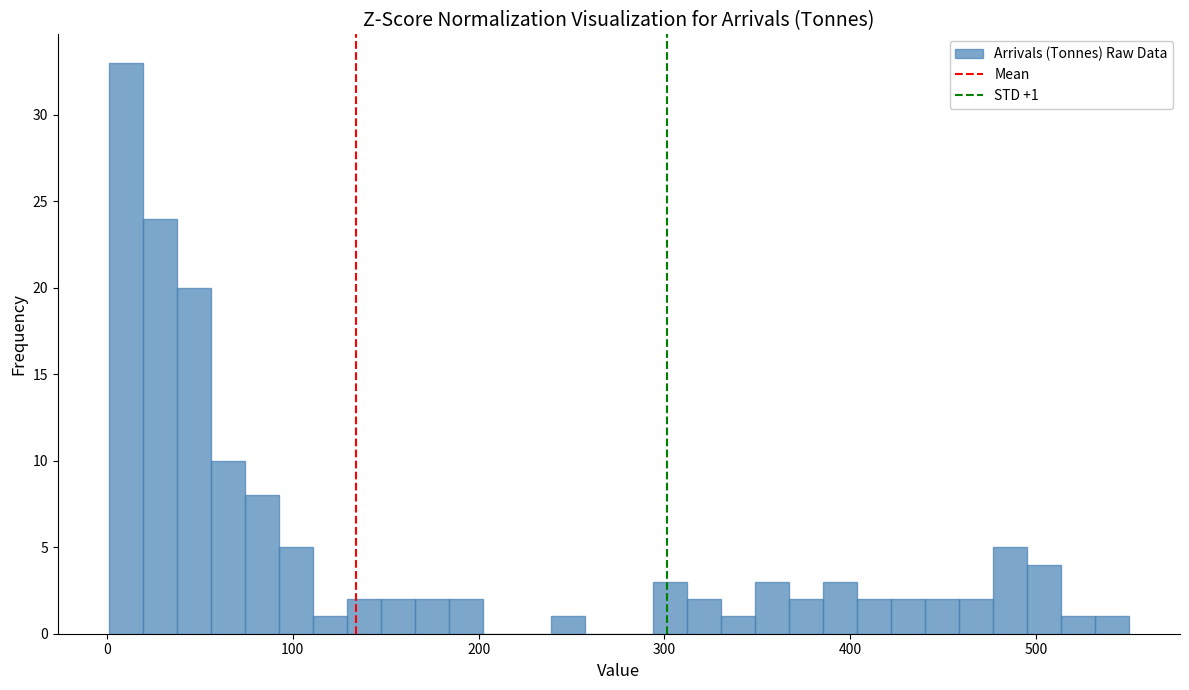

Read against the x-axis, roughly where is the centre of the tallest bar?

10